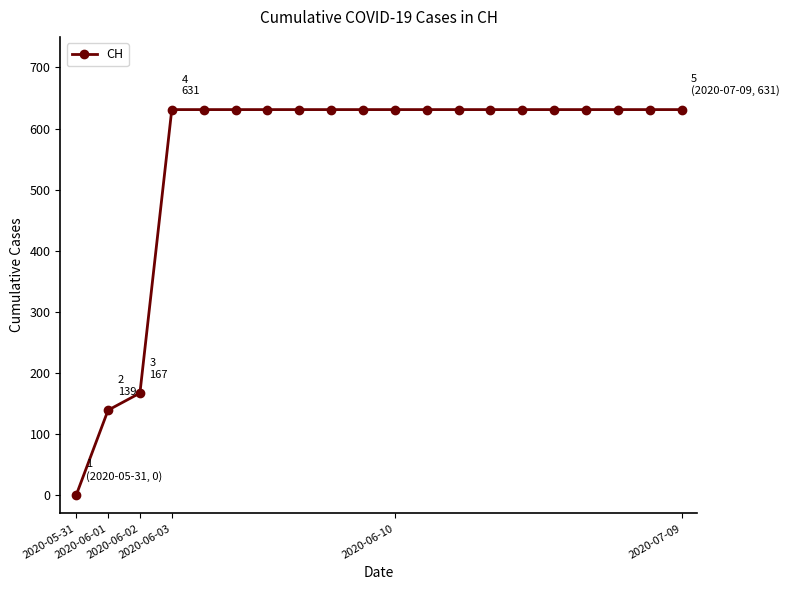

Is this an area chart (filled region under the line)?

No